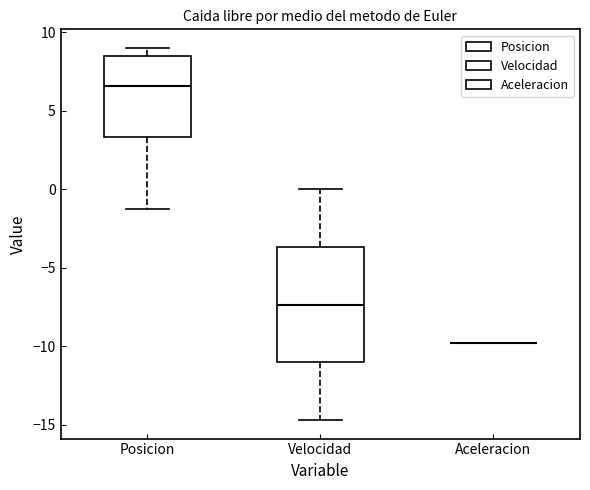

Which box is the tallest, from its lower edge to its upper edge?

Velocidad